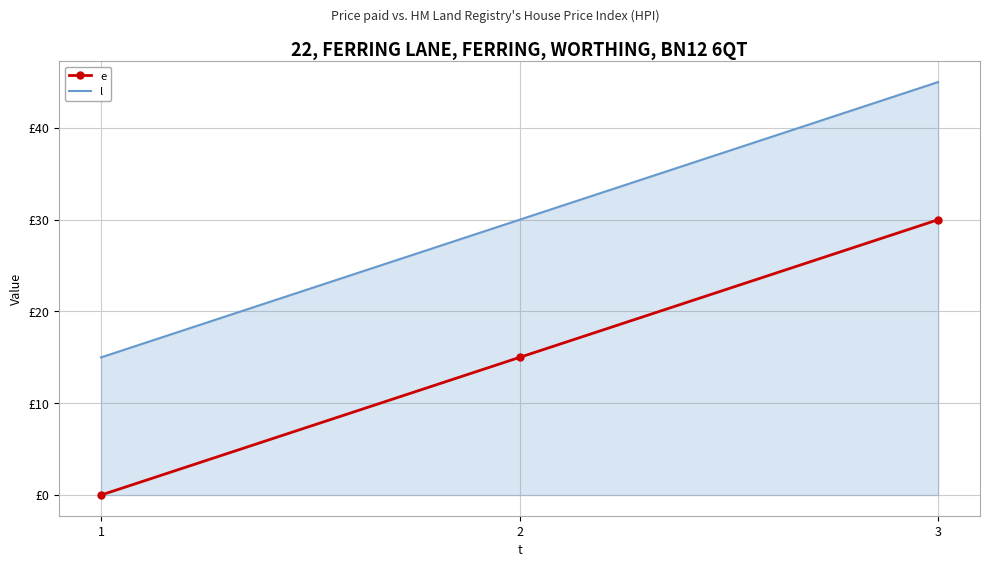

Which series has the widest spread of values?

e